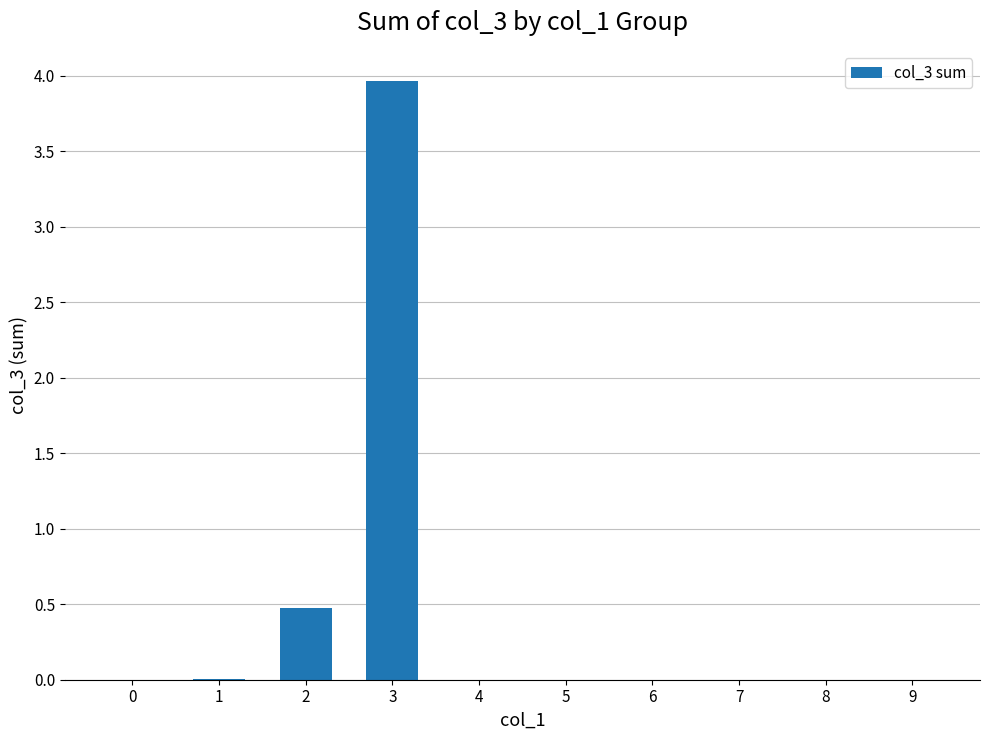

What is the sum of the values at 6 and 3?

4.0